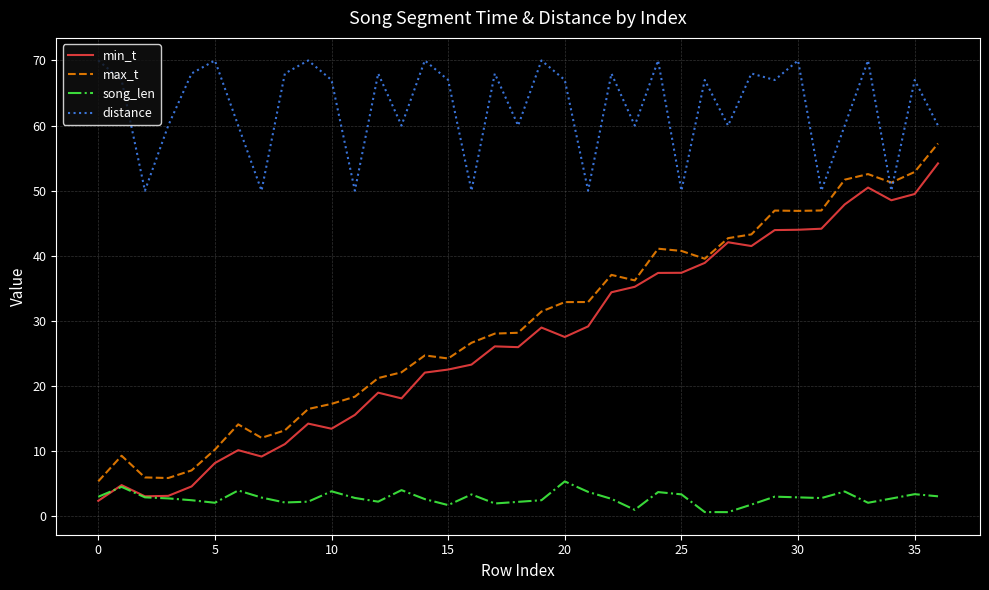

True or false: song_len and distance intersect in this chart.

False